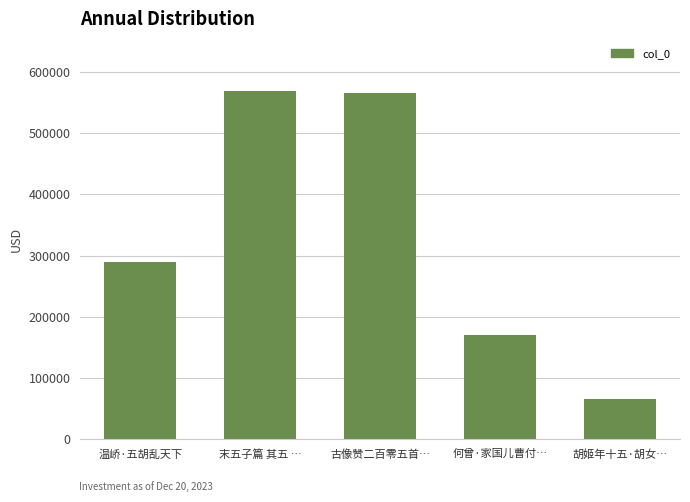

Which has a higher value, 胡姬年十五·胡女… or 温峤·五胡乱天下?

温峤·五胡乱天下